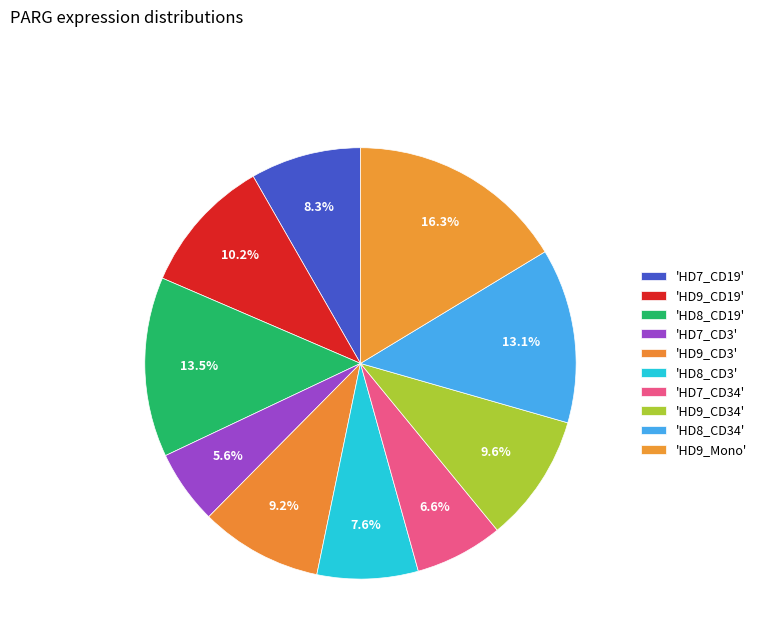

Rank the categories by value from lowest to highest.

HD7_CD3, HD7_CD34, HD8_CD3, HD7_CD19, HD9_CD3, HD9_CD34, HD9_CD19, HD8_CD34, HD8_CD19, HD9_Mono